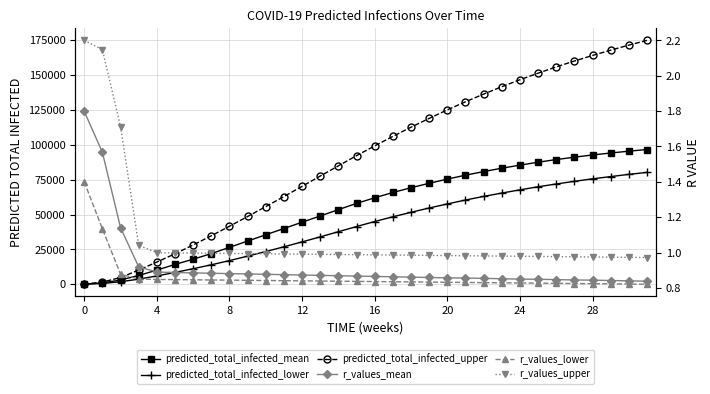

True or false: r_values_mean and r_values_lower intersect in this chart.

False